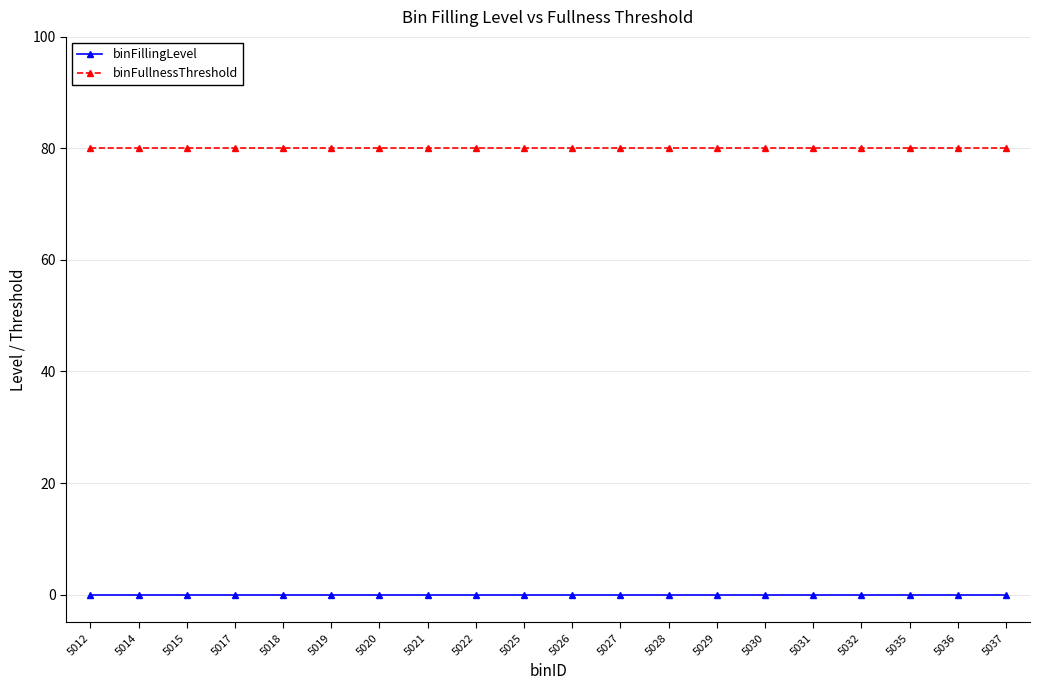

What is the greatest value displayed?

80